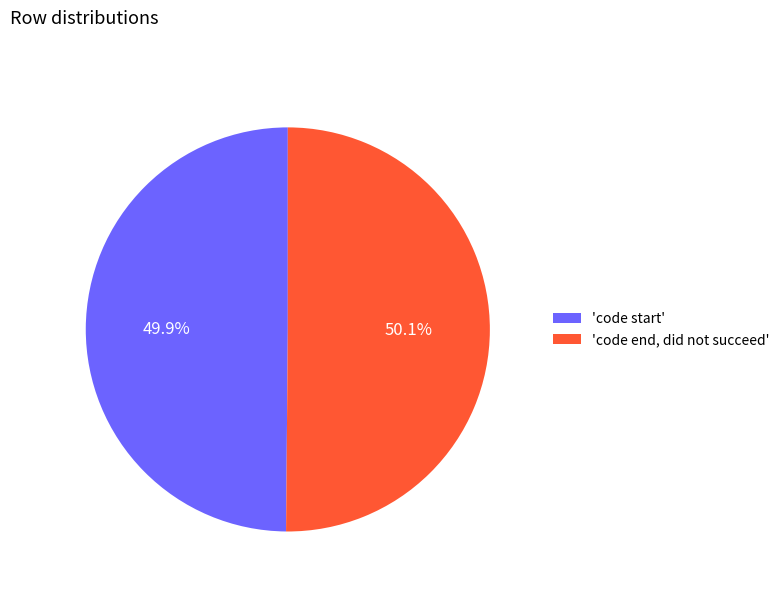

How much of the chart is everything except 'code end, did not succeed'?

49.9%